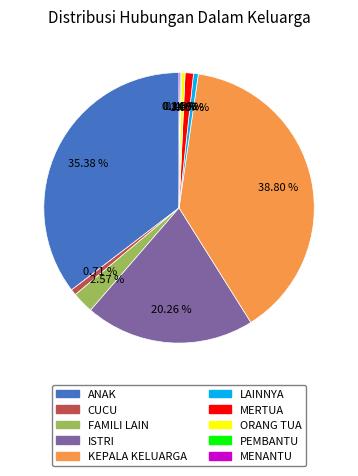

How much of the chart is everything except KEPALA KELUARGA?

61.2%